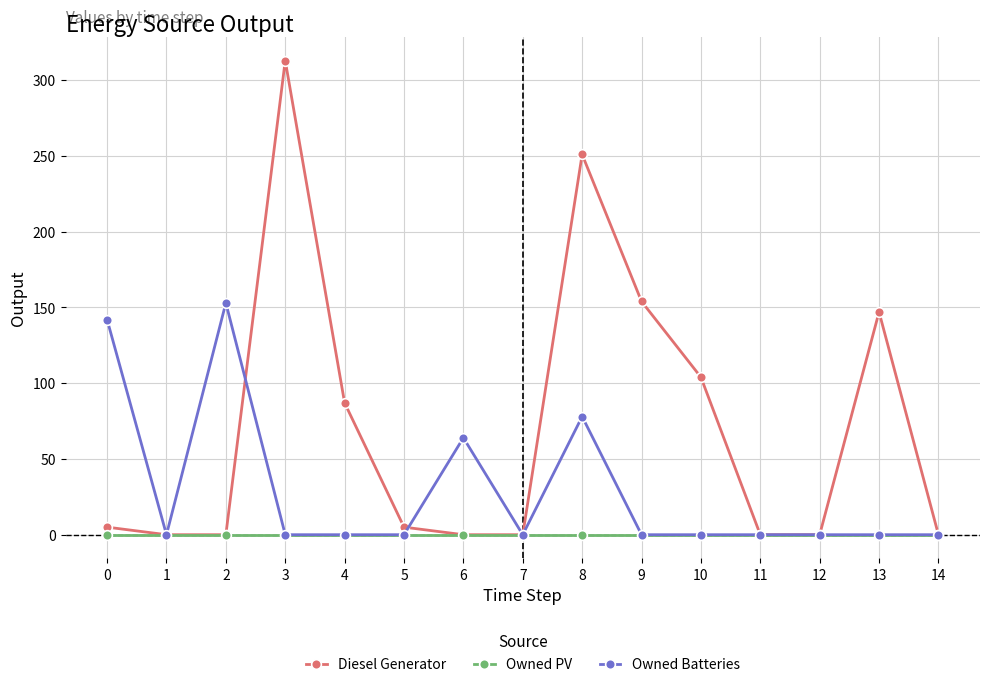

At which category does Owned Batteries reach its first local valley?

1